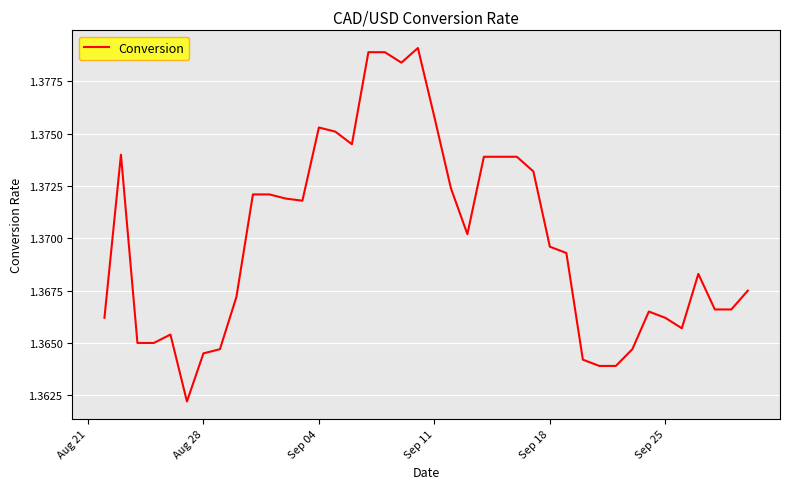

True or false: there are more than 0 points higher than both neighbors.

True